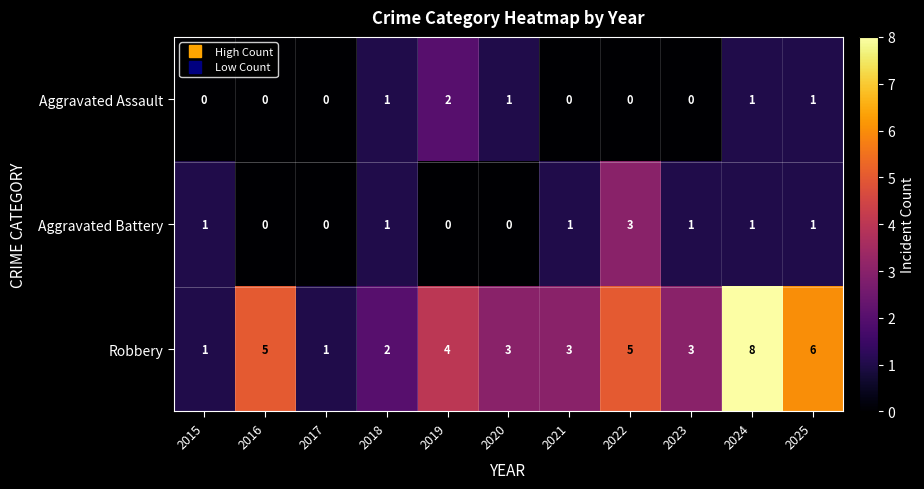

At which label does Aggravated Battery reach its peak?

2022